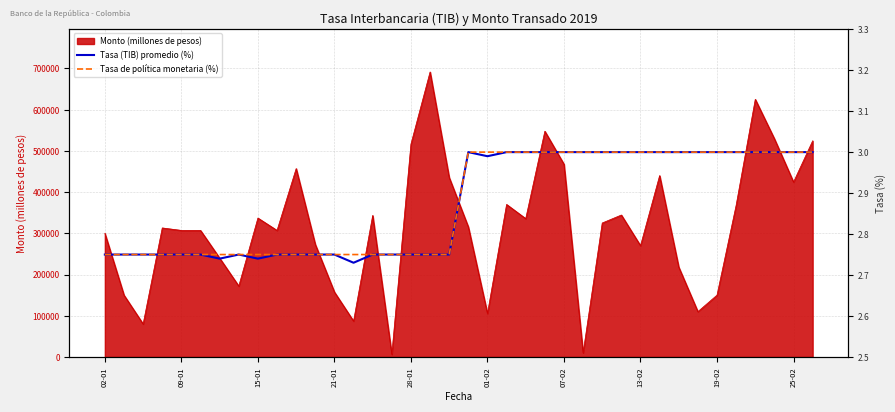

What is the highest value of the Monto (millones de pesos) series?

691350